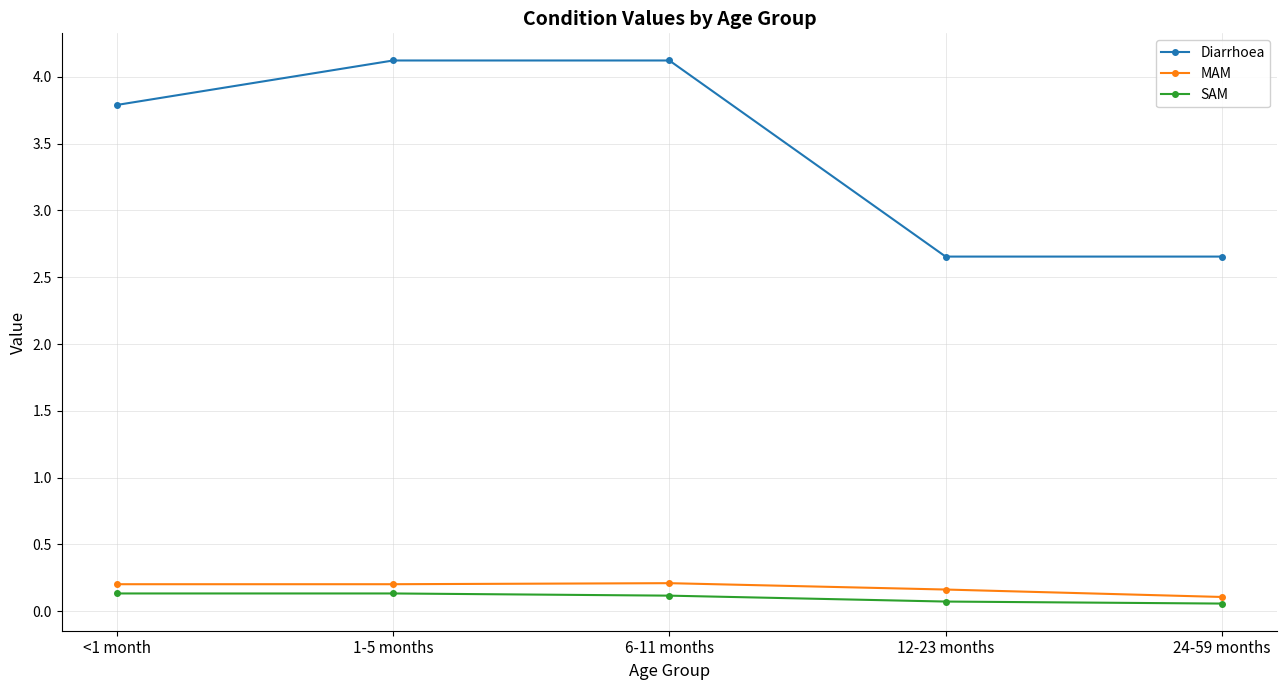

What position from the left is 12-23 months?

4